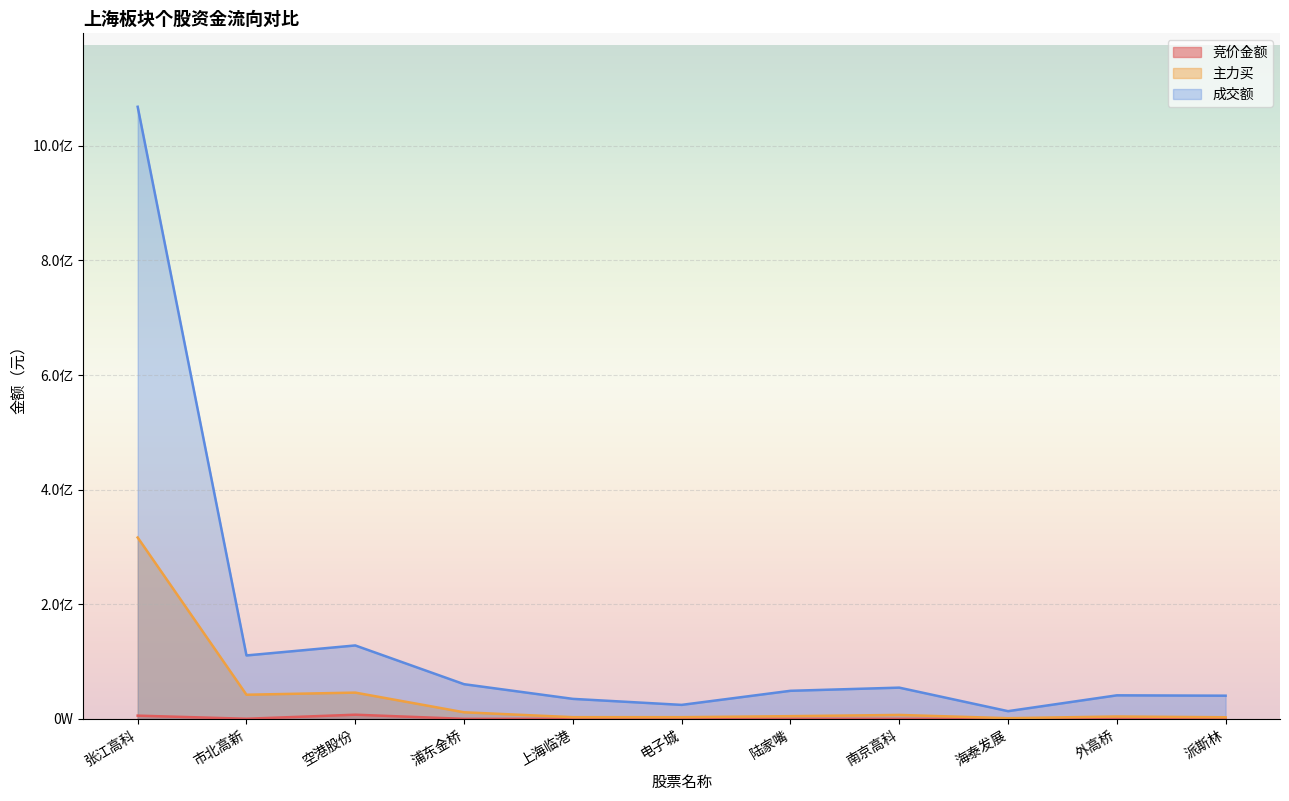

The 竞价金额 series shows 42200 at 陆家嘴. True or false?

True